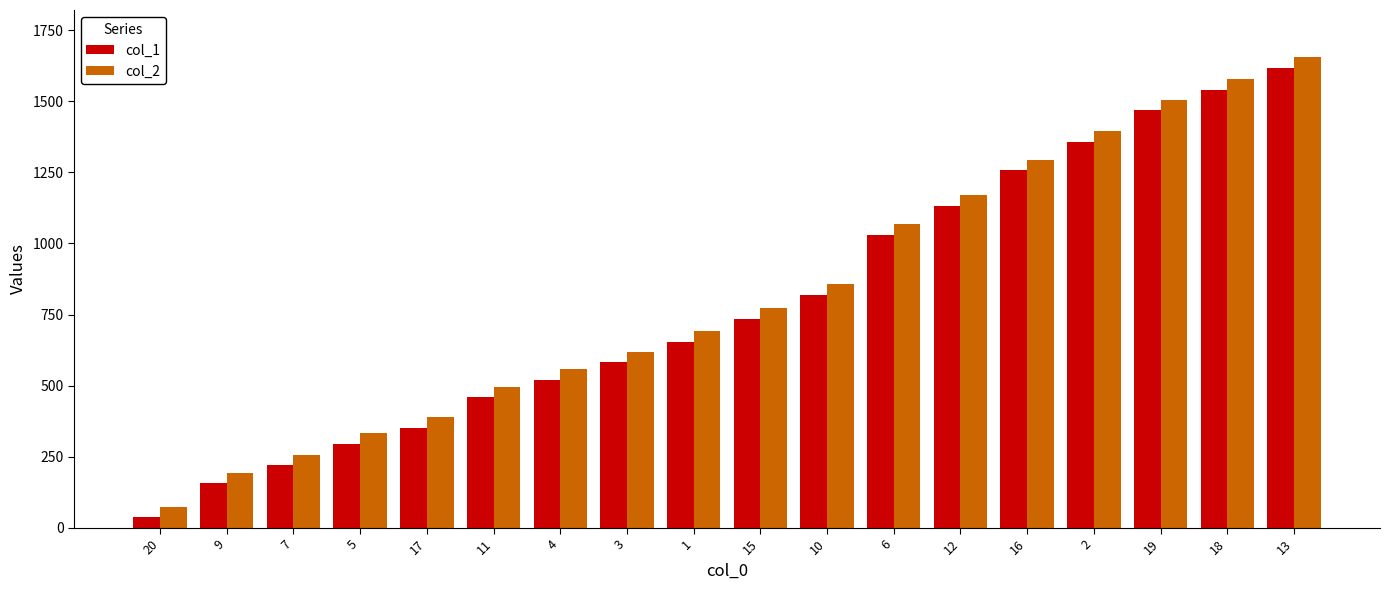

Where is col_1 nearest to the value 827?

10